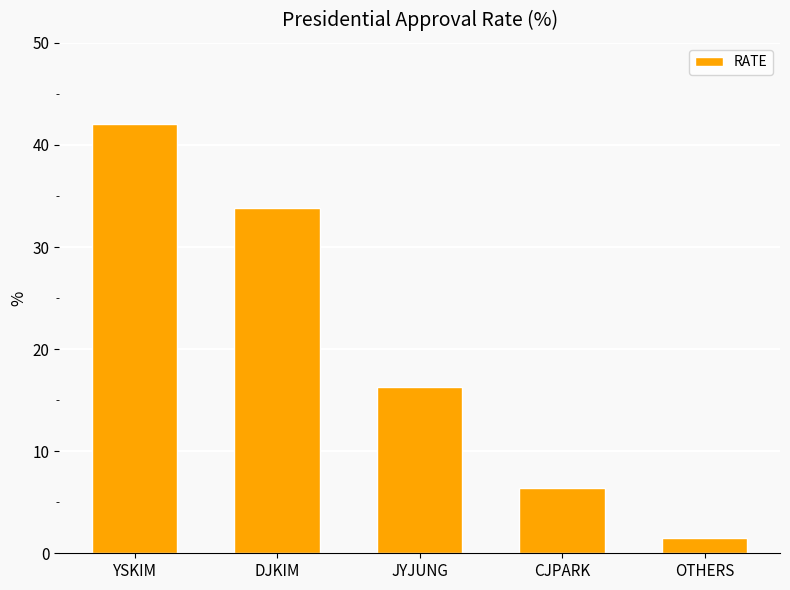

What is the sum of all values?

100.0